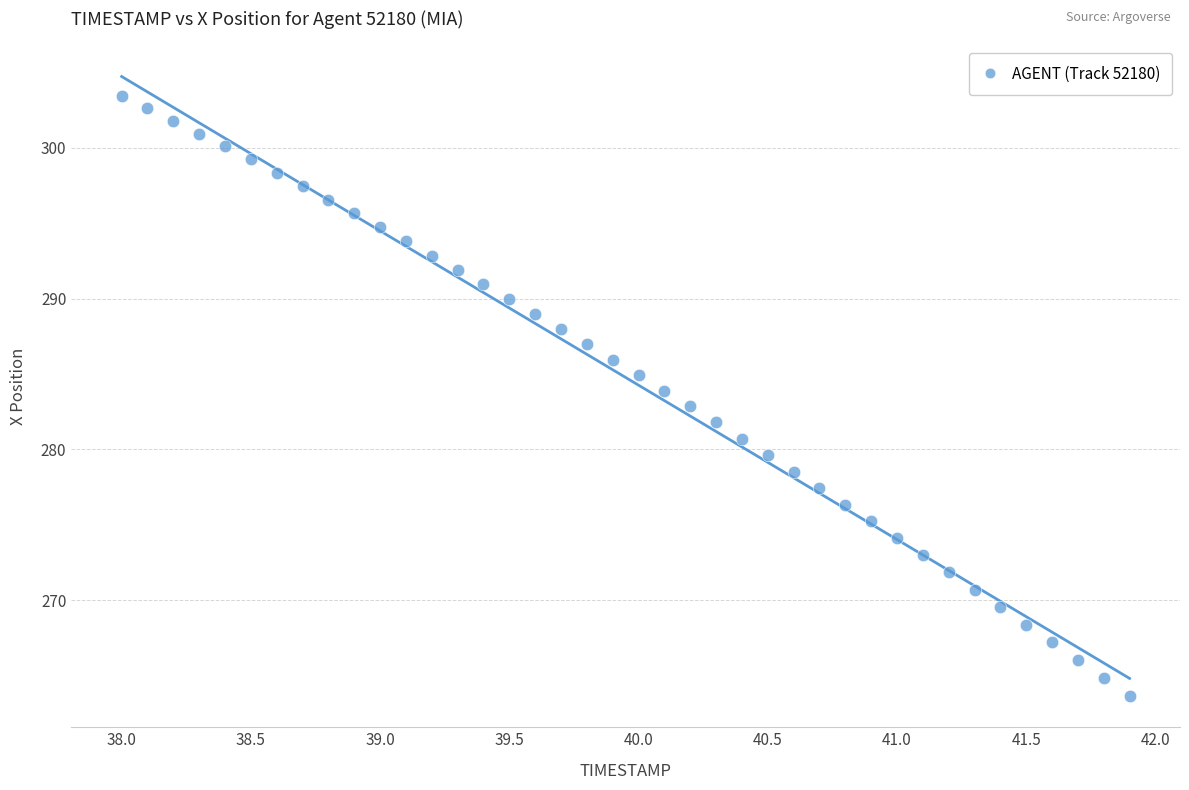

What is the range of Y values (max minus min)?

39.8